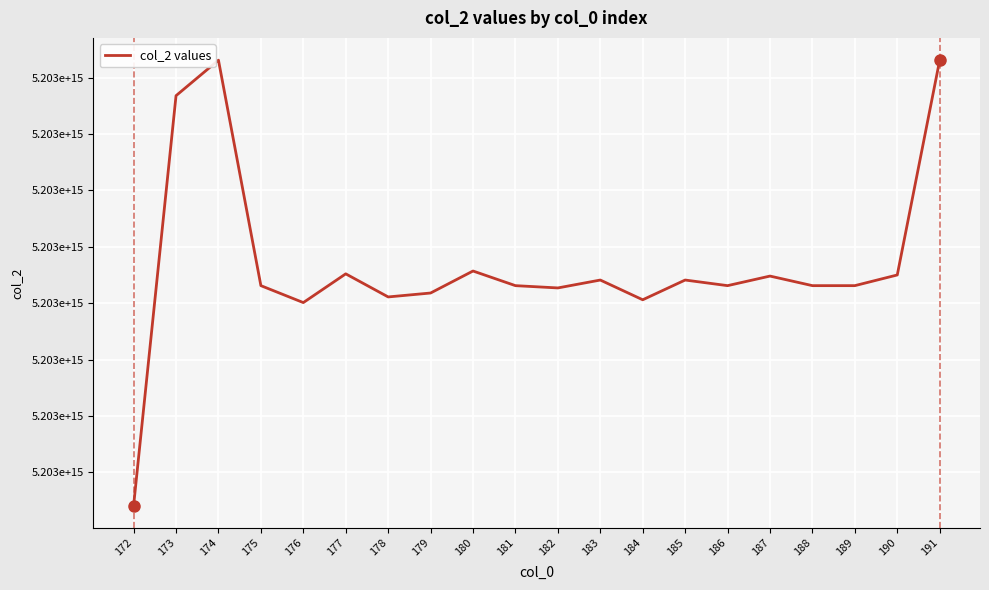

Is this an area chart (filled region under the line)?

No